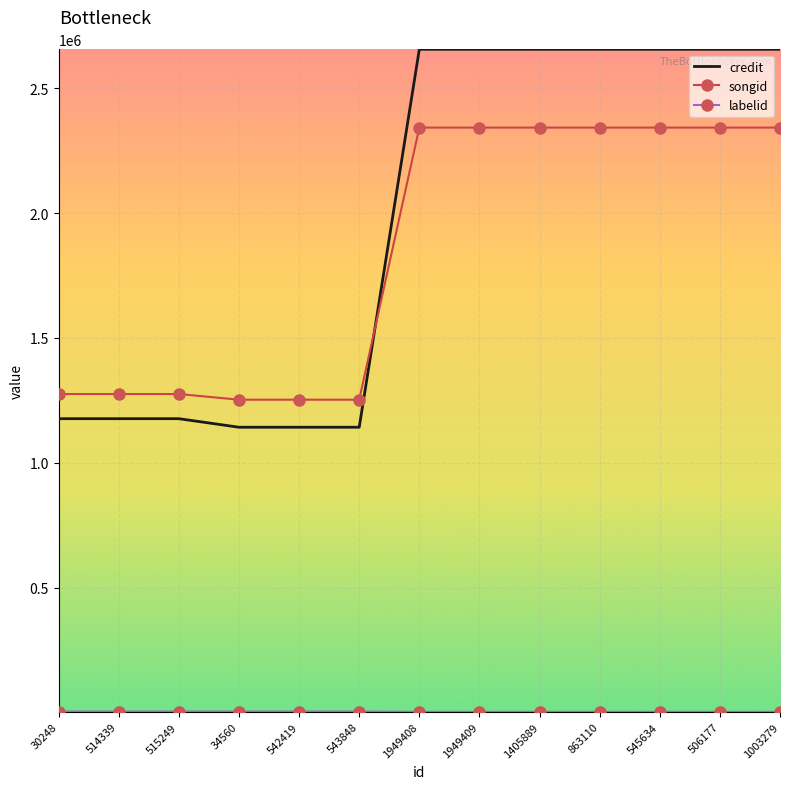

Which series has the largest range (max minus min)?

credit